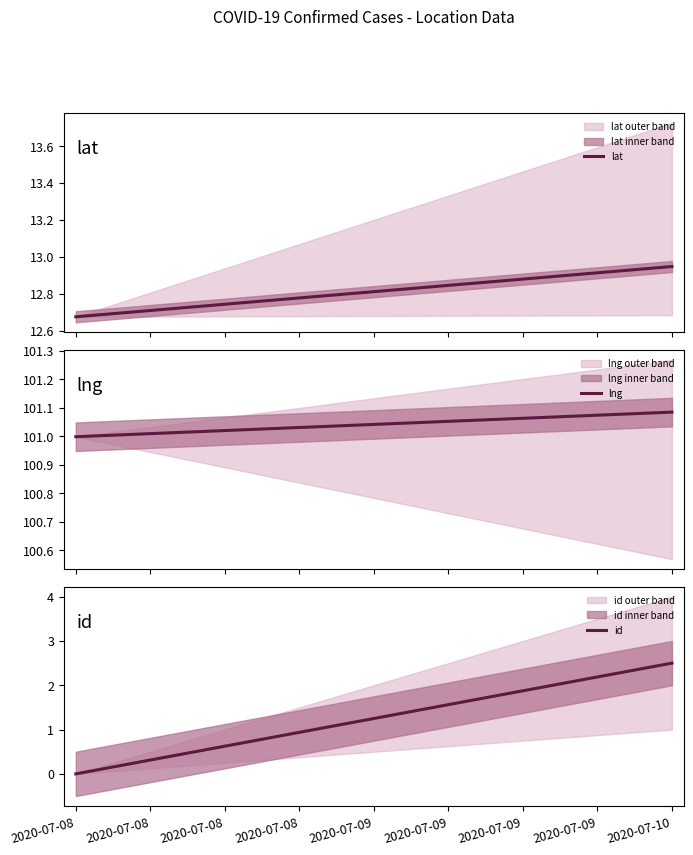

What are all the series names shown in the legend?

lat, lng, id